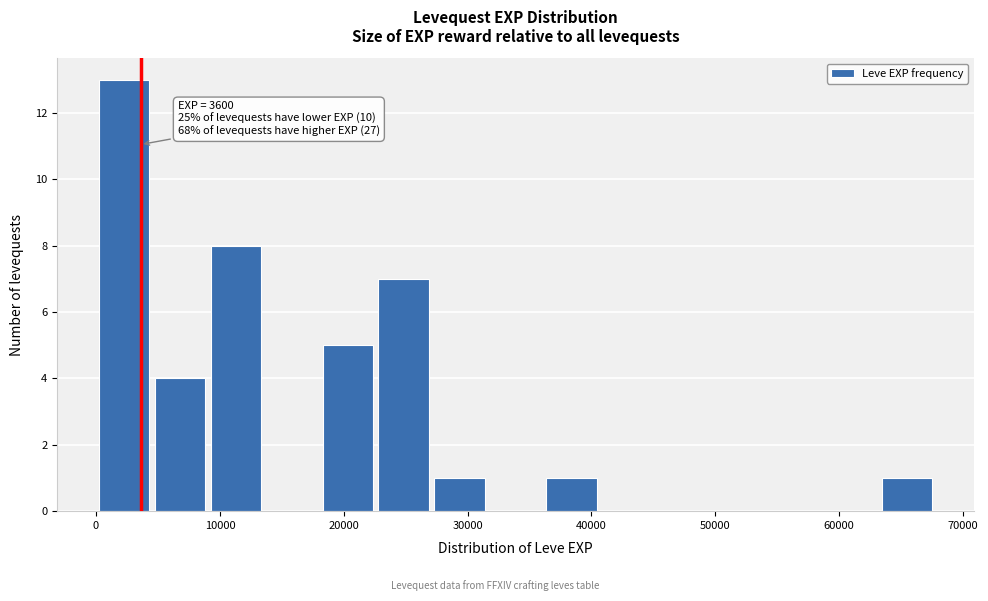

Which range on the x-axis has the tallest bar?

0 to 5000